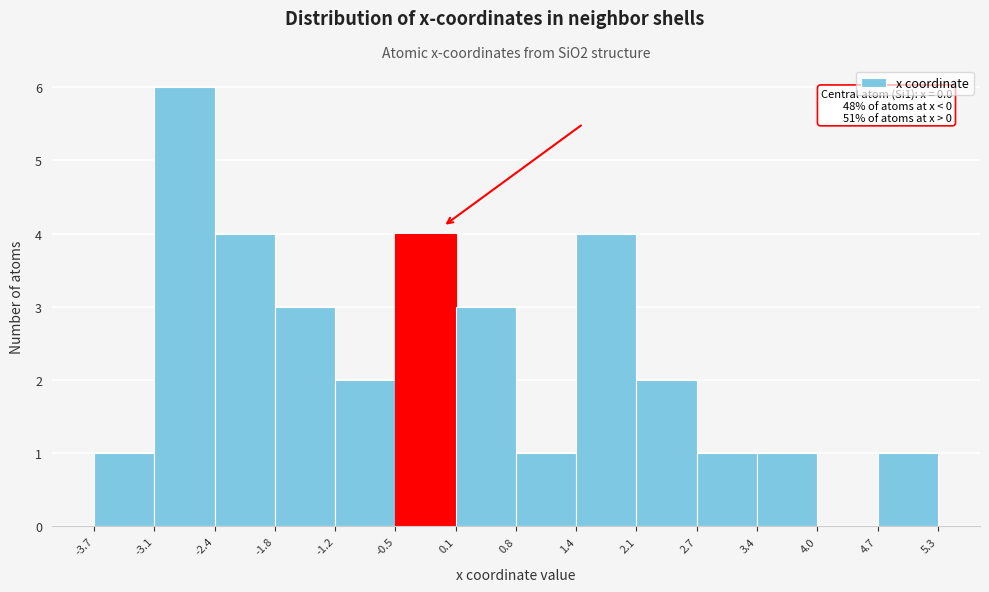

Which range on the x-axis has the tallest bar?

-3.1 to -2.4